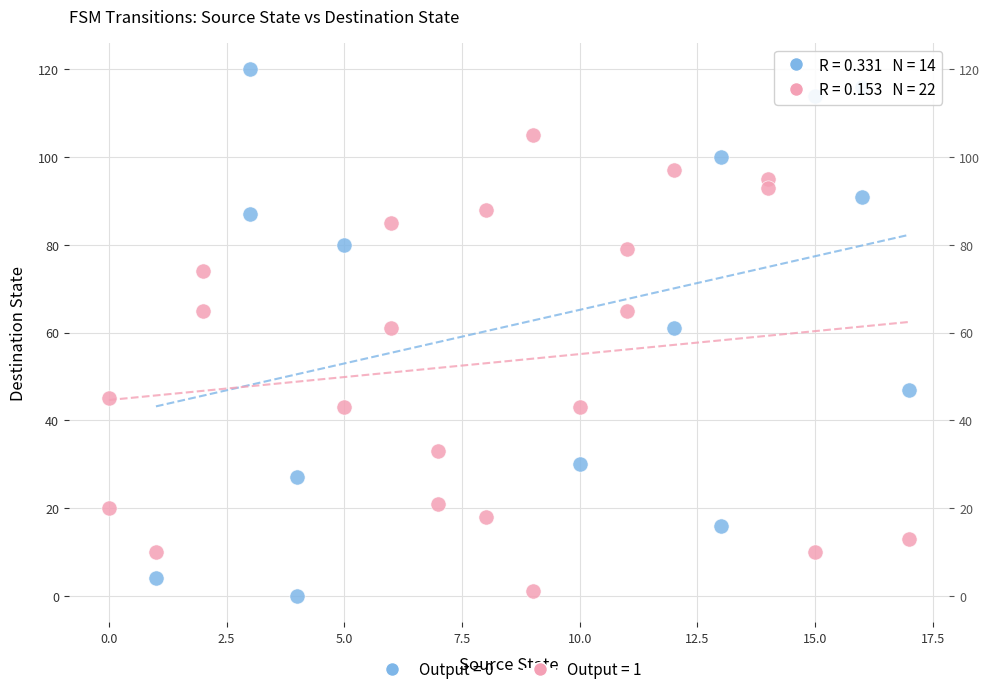

Which series contains the highest Y value?

Output = 0